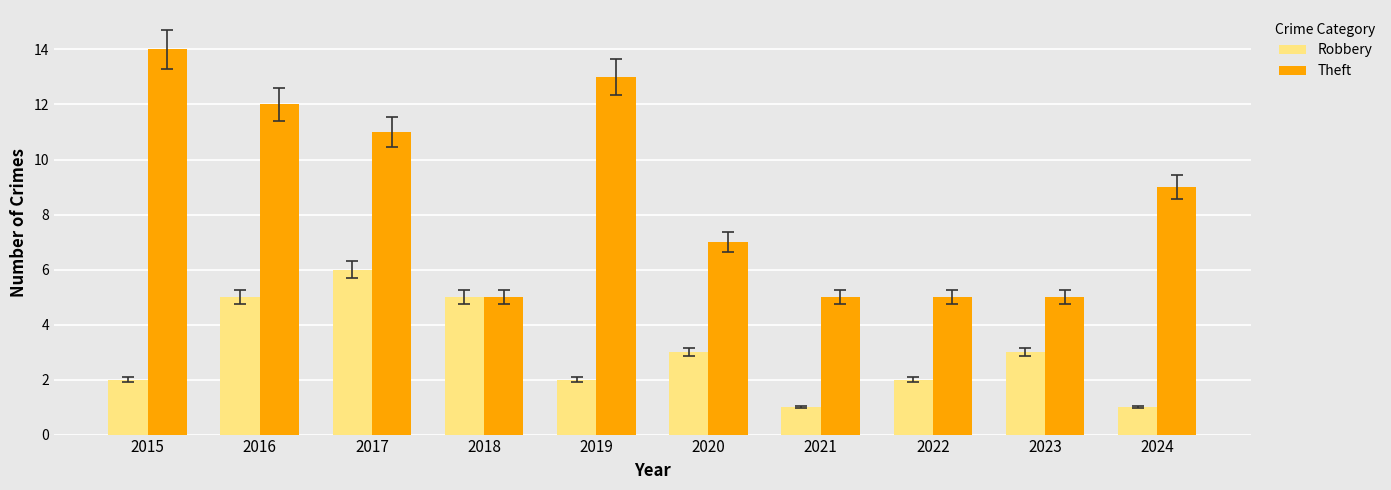

Does the chart contain stacked bars?

No